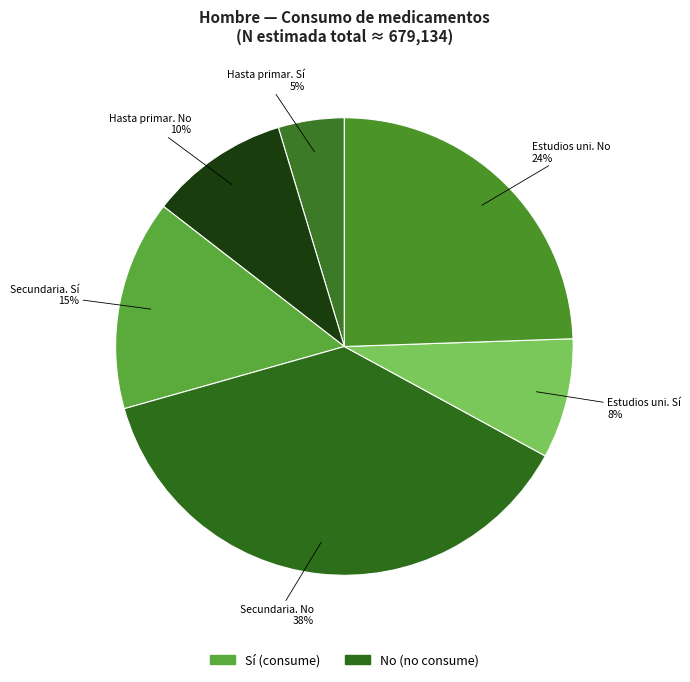

How many slices are in this pie chart?

6